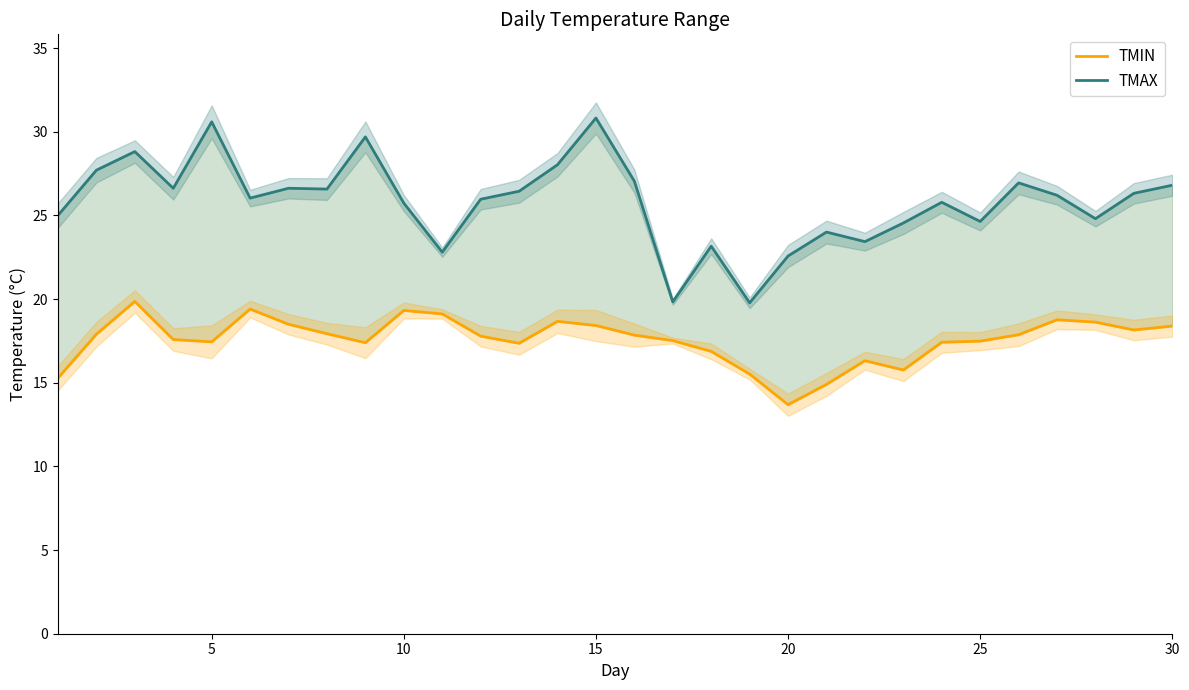

Which series has the largest total across all categories?

TMAX